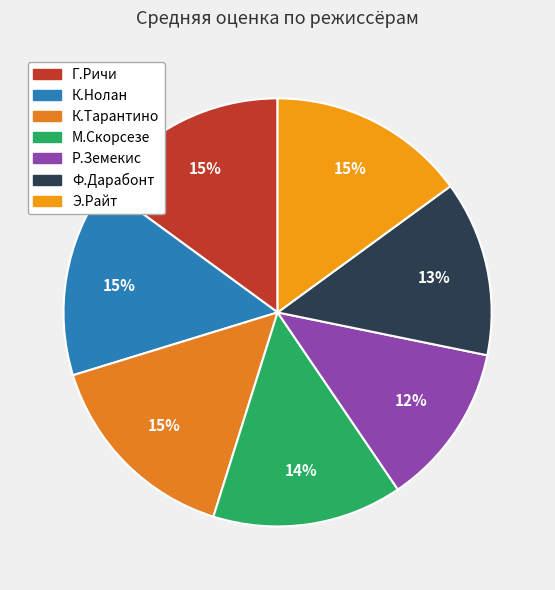

How many segments does this pie chart have?

7